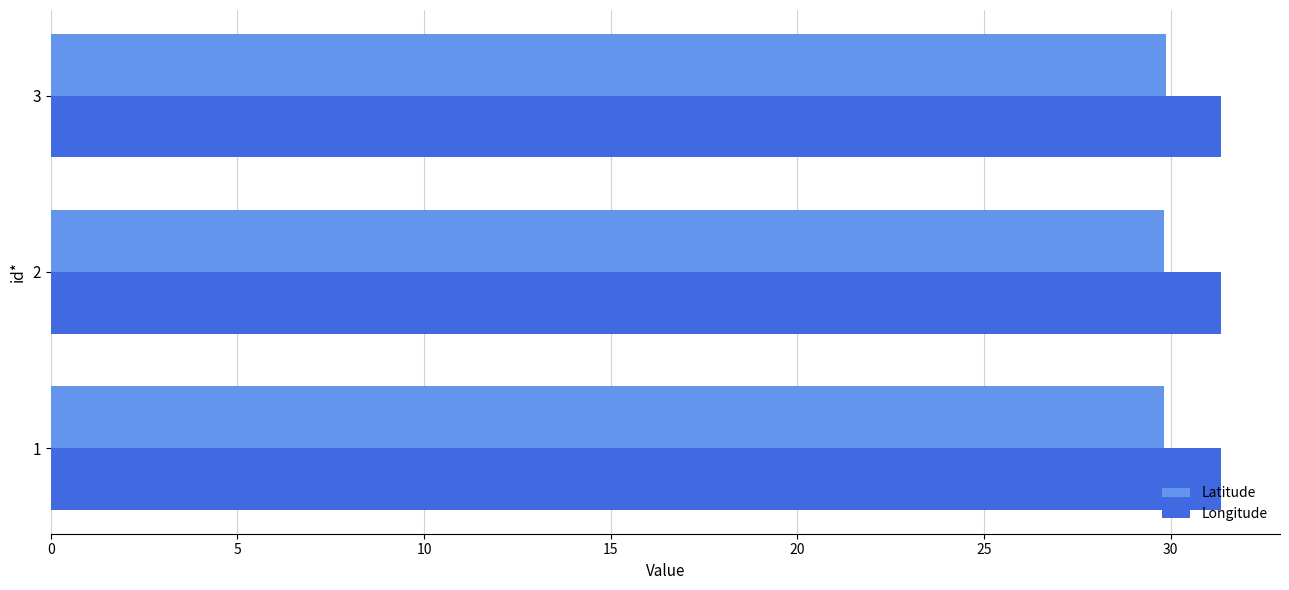

Rank the series by their average value, from highest to lowest.

Longitude, Latitude